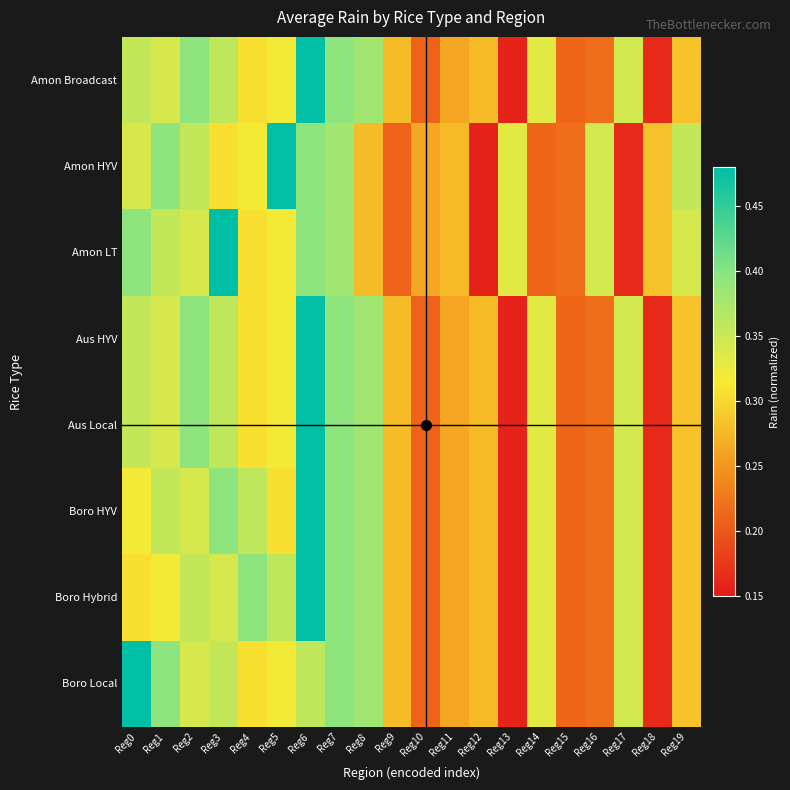

Which category has the highest value across all series?

Reg6